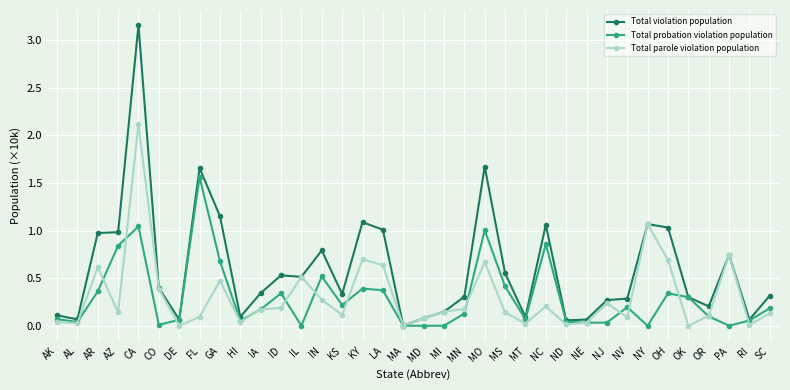

Count the number of data series in this chart.

3